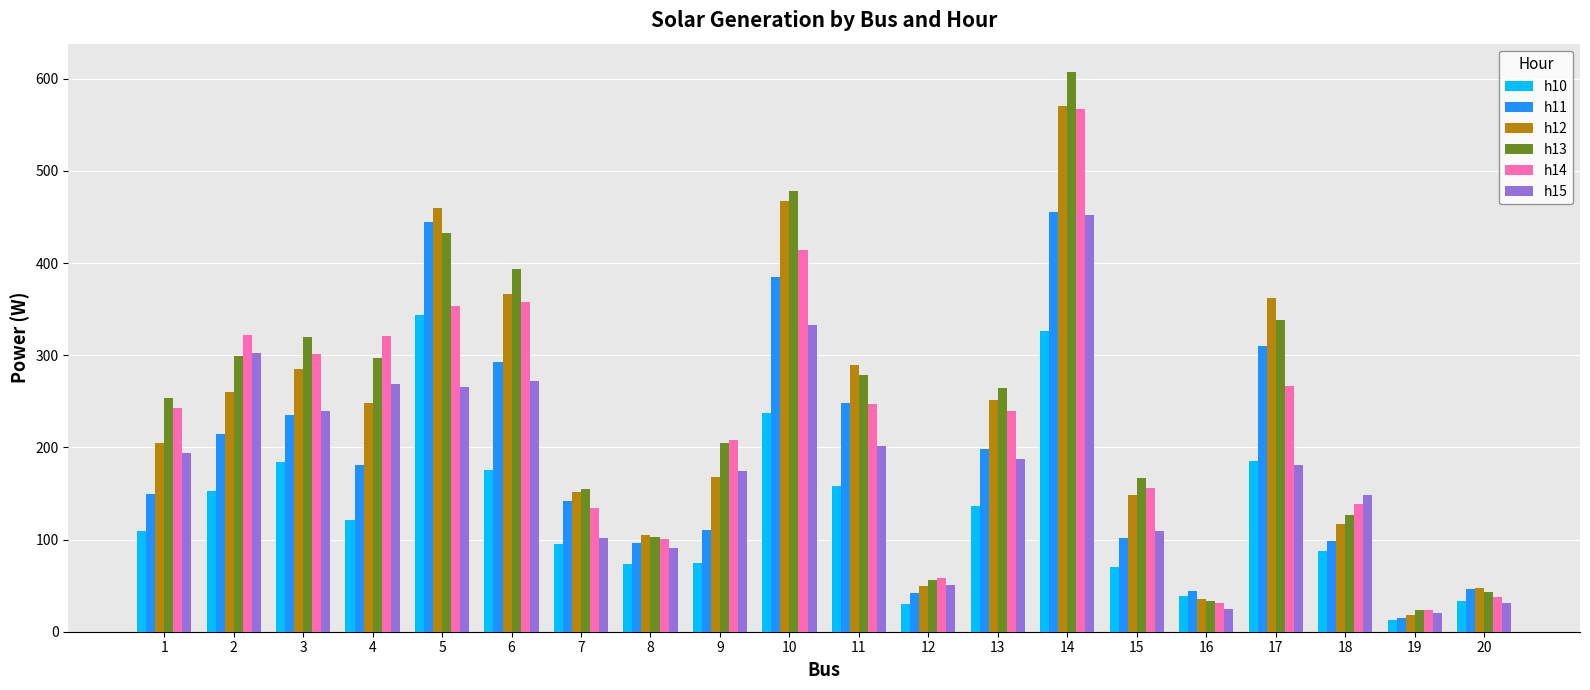

At which label does h13 first exceed 264?

2